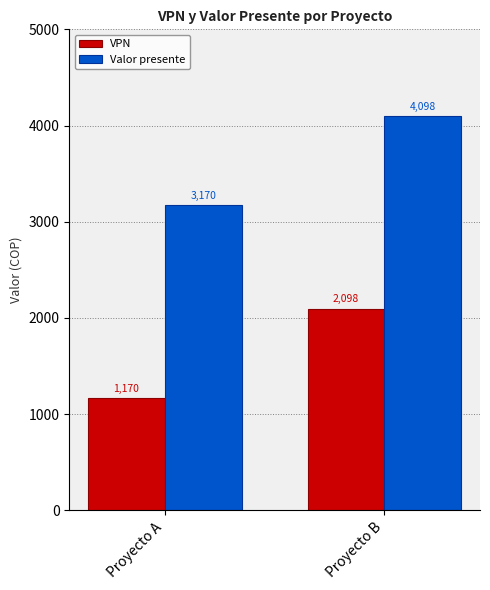

Read the VPN value at Proyecto B.

2098.1